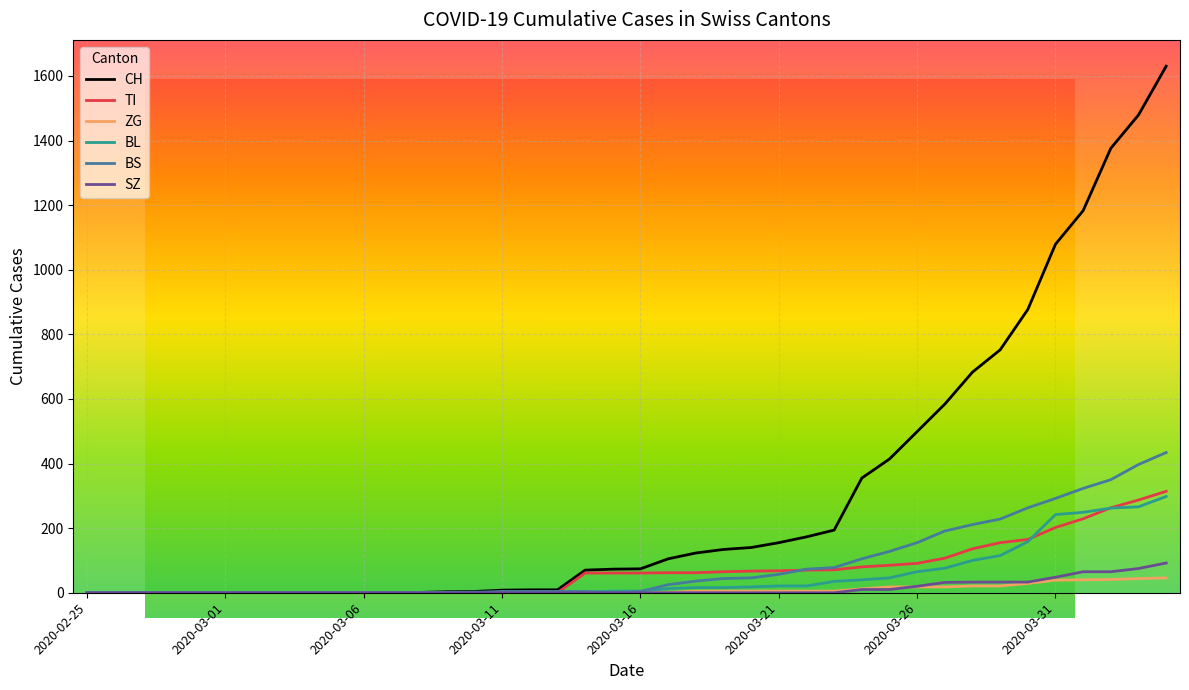

Which series has the widest spread of values?

CH